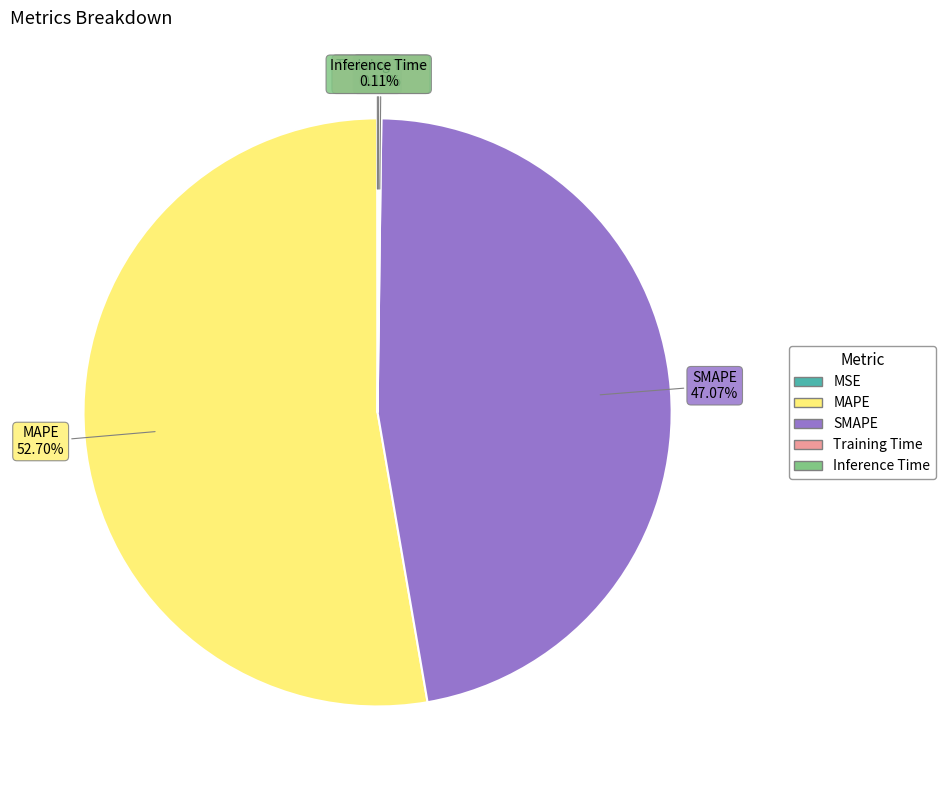

Which slice is the largest?

MAPE